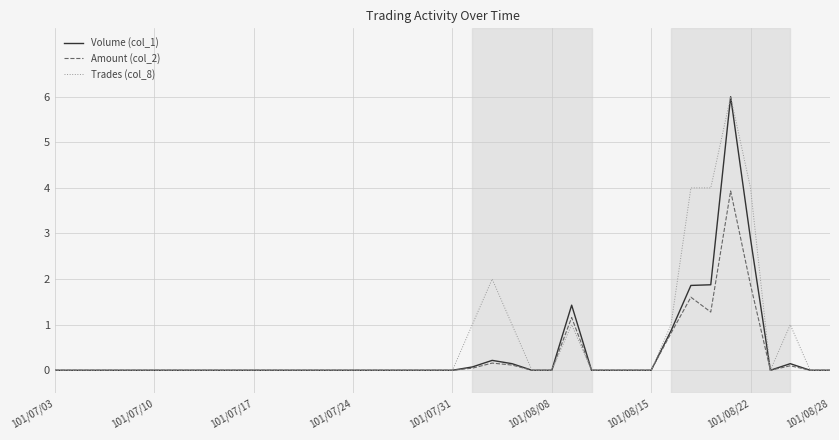

What is the highest value of the Amount (col_2) series?

3.9